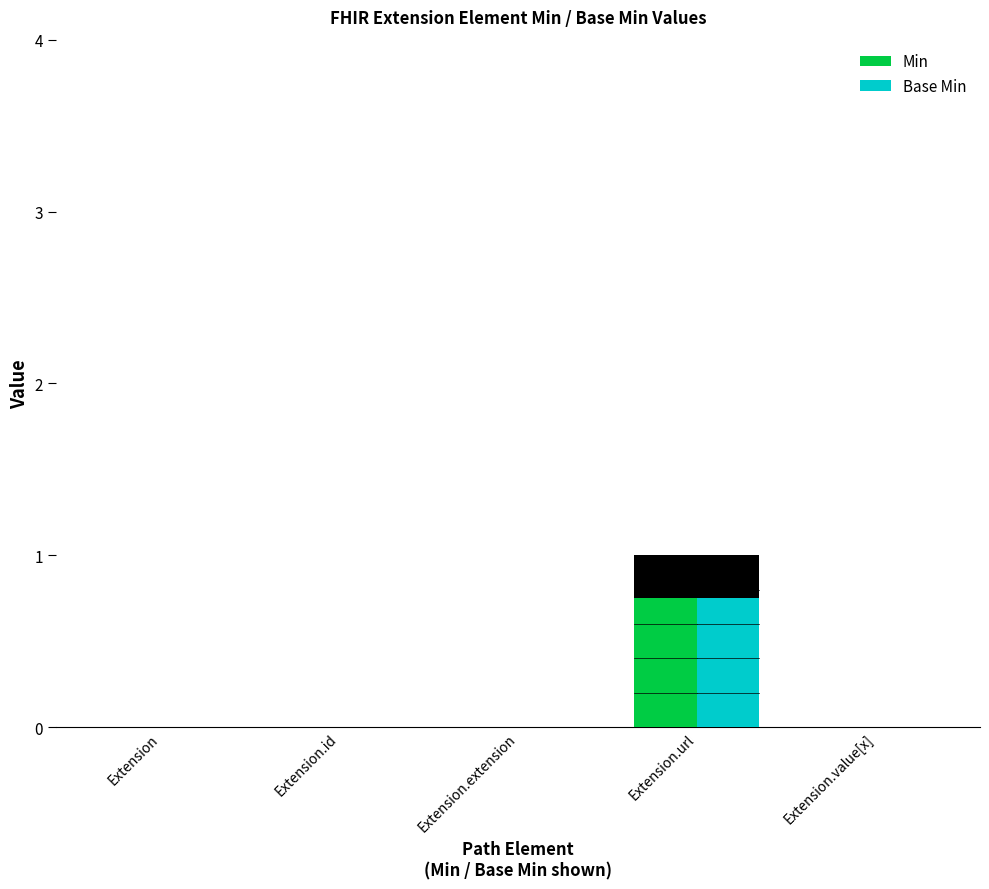

Is the value of Base Min at Extension.url greater than the value of Min at Extension.value[x]?

Yes